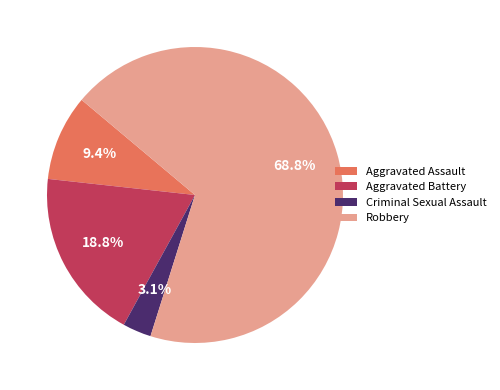

How many segments does this pie chart have?

4